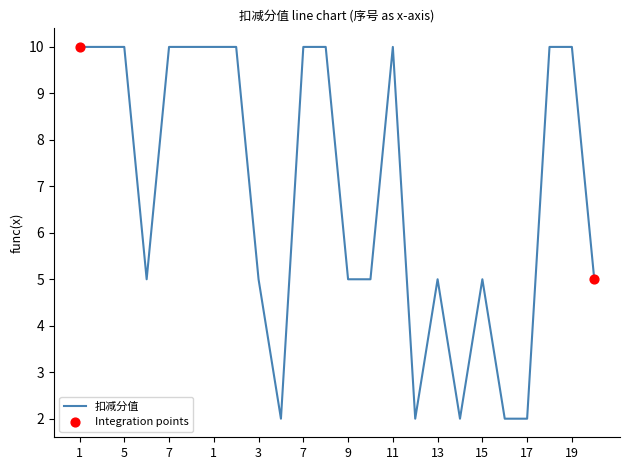

What is the maximum value shown in the chart?

10